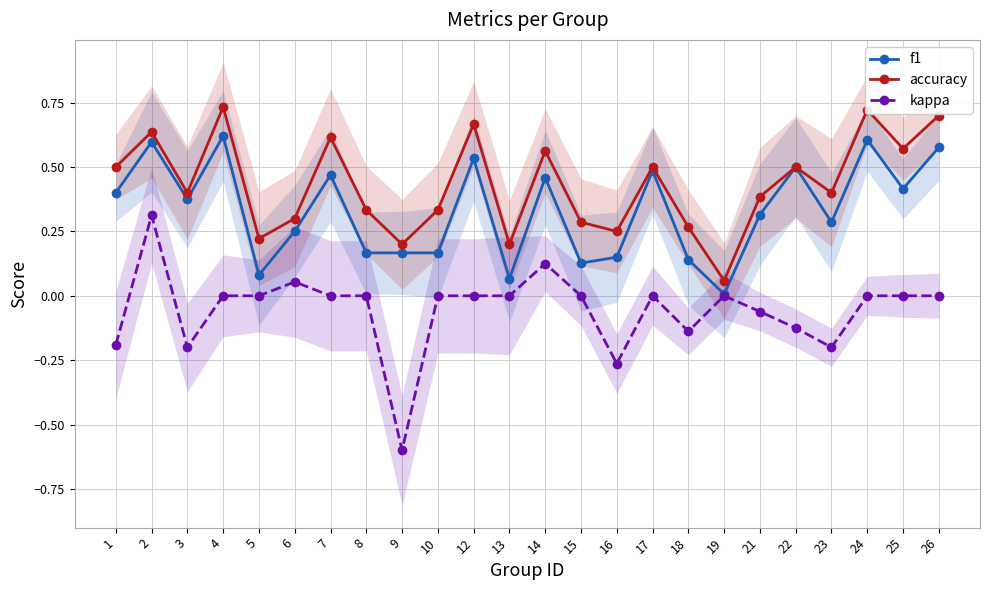

What is the difference between the accuracy values at 8 and 18?

0.1